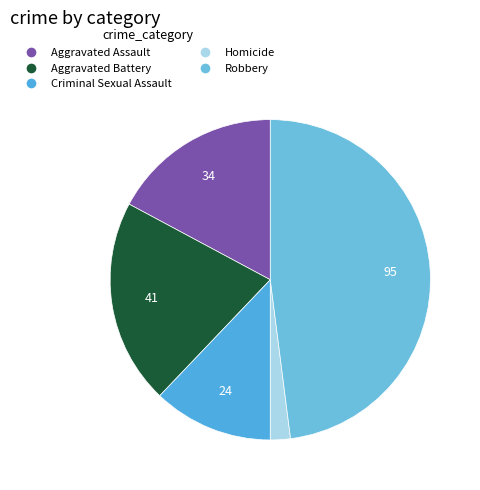

Approximately how many times larger is the value at Homicide compared to Aggravated Assault?

0.1